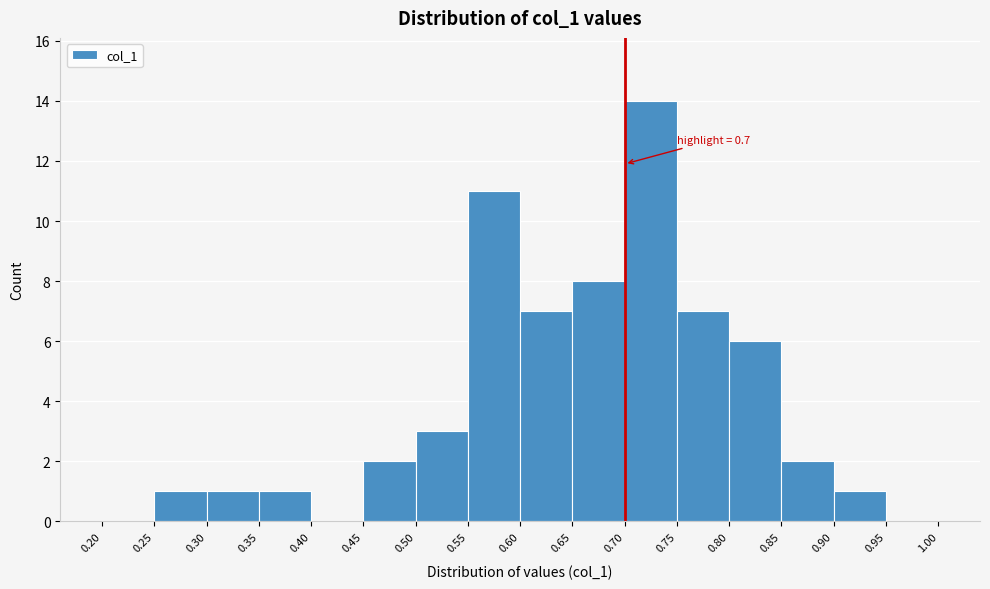

Which range on the x-axis has the tallest bar?

0.70 to 0.75